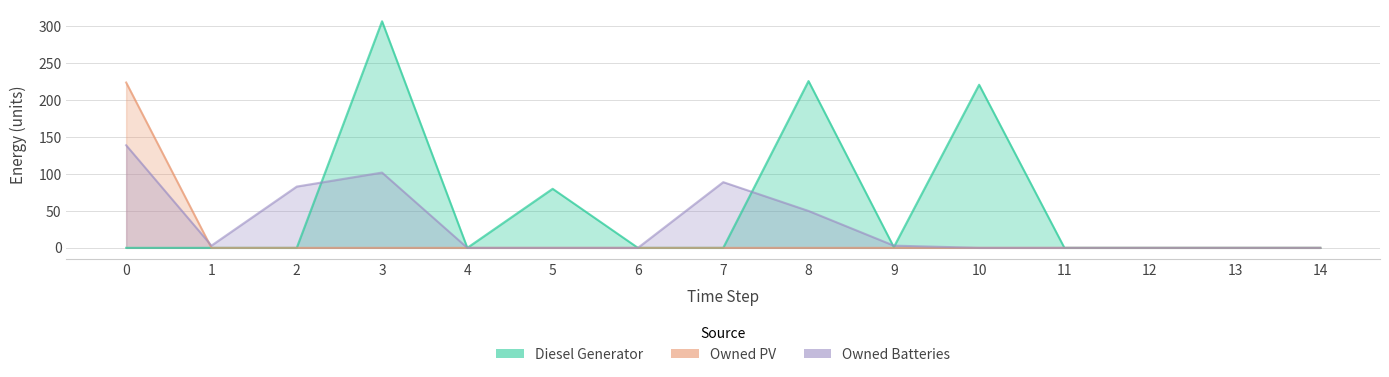

How many values in Owned PV are above zero?

1